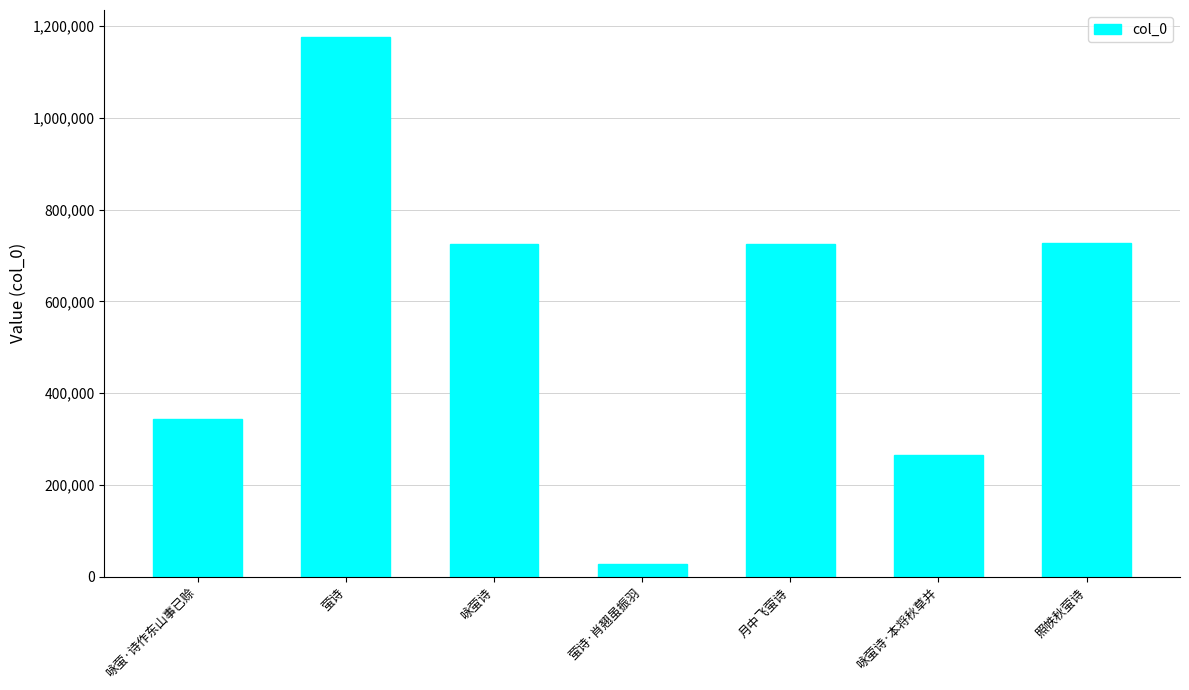

What is the minimum value shown in the chart?

28196